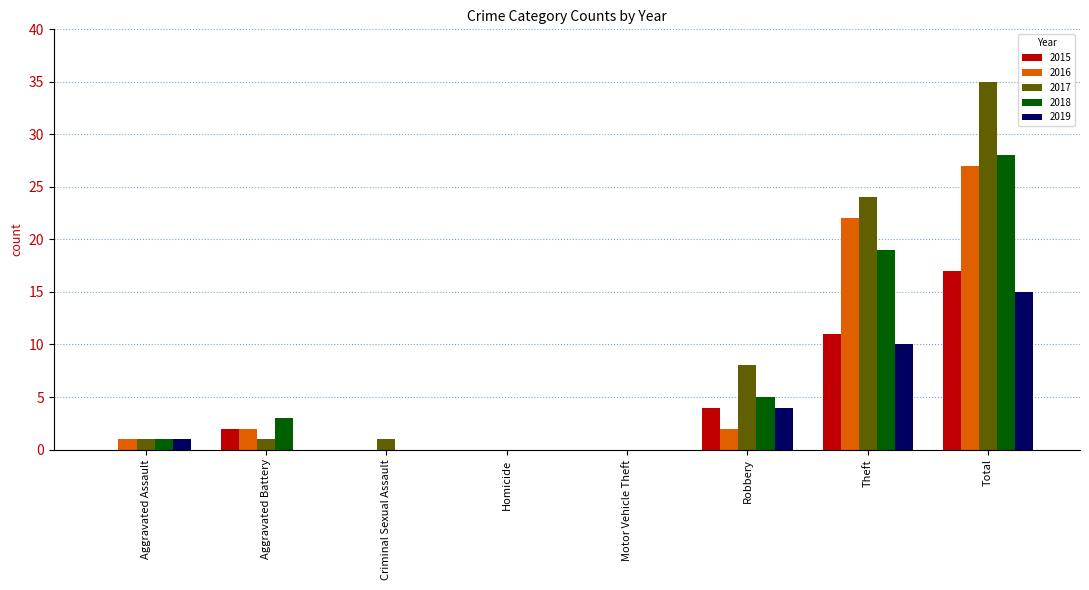

Does the chart contain stacked bars?

No